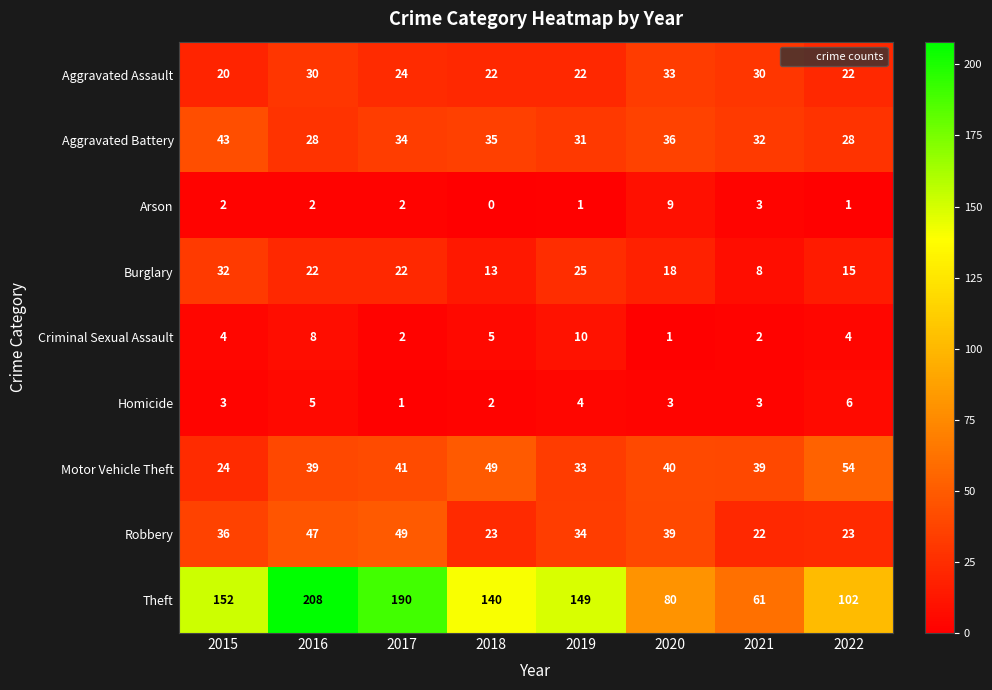

At which category does the chart reach its peak across all series?

2016